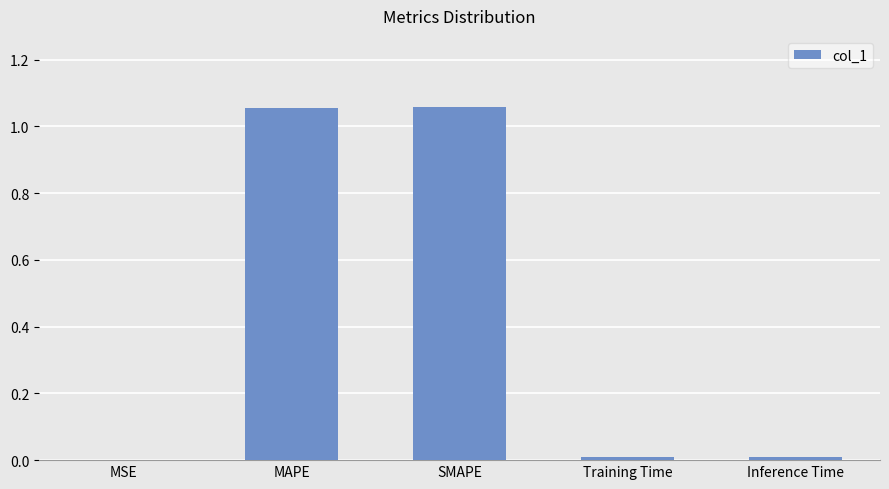

Is it true that the value at MSE is 0.0?

True